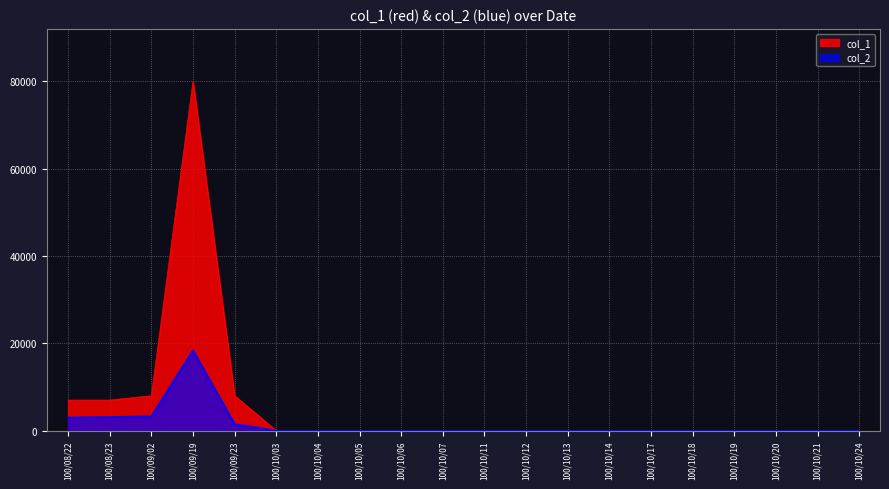

Which series has the widest spread of values?

col_1